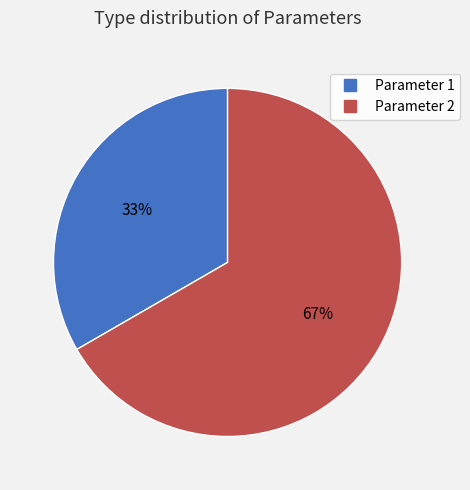

What is the ratio of the value at Parameter 1 to the value at Parameter 2?

0.5